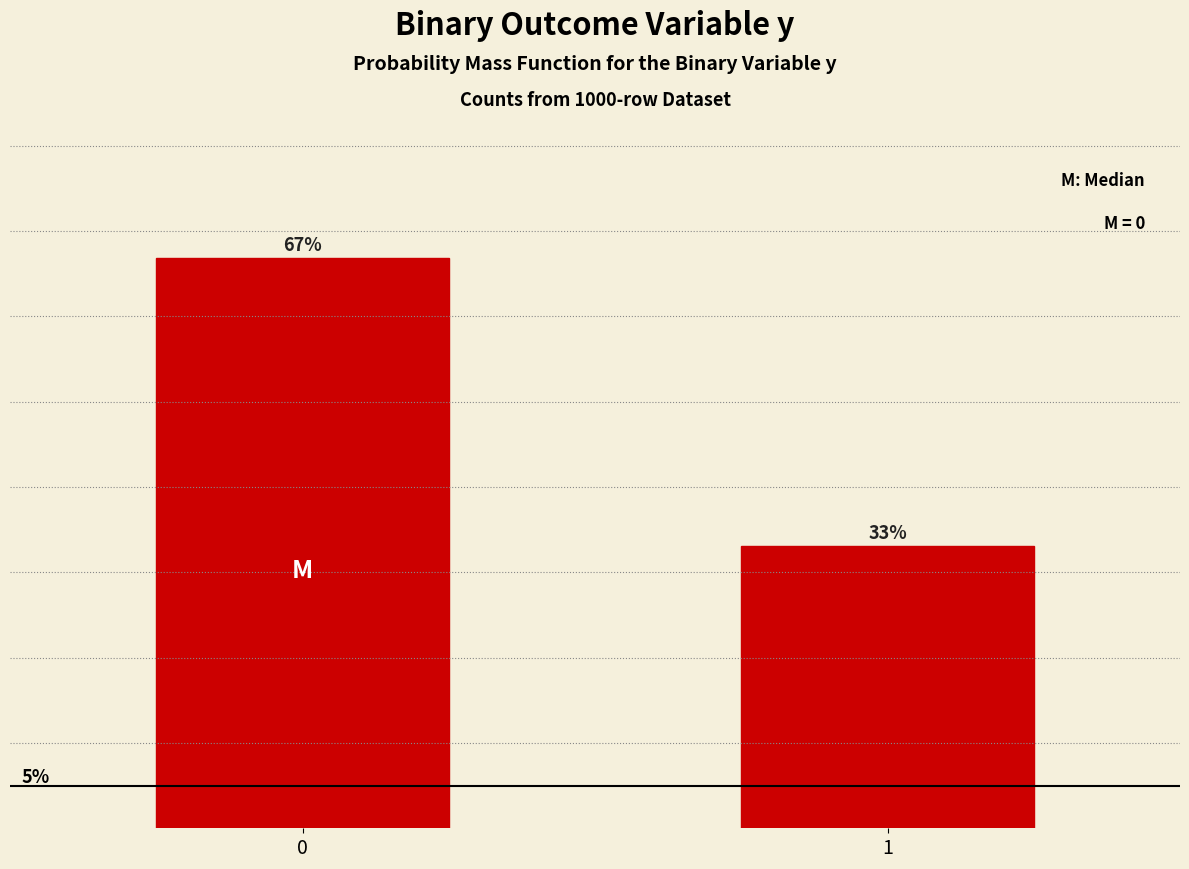

List the labels in order of value, largest first.

0, 1